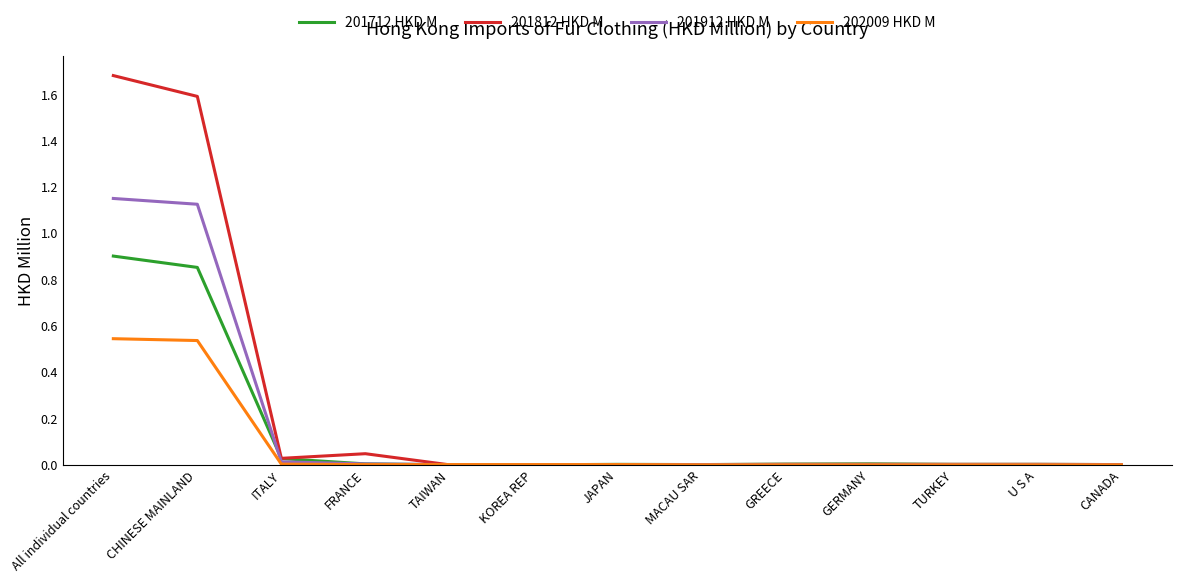

The value of 201912 HKD M at TURKEY is 0.0. True or false?

True